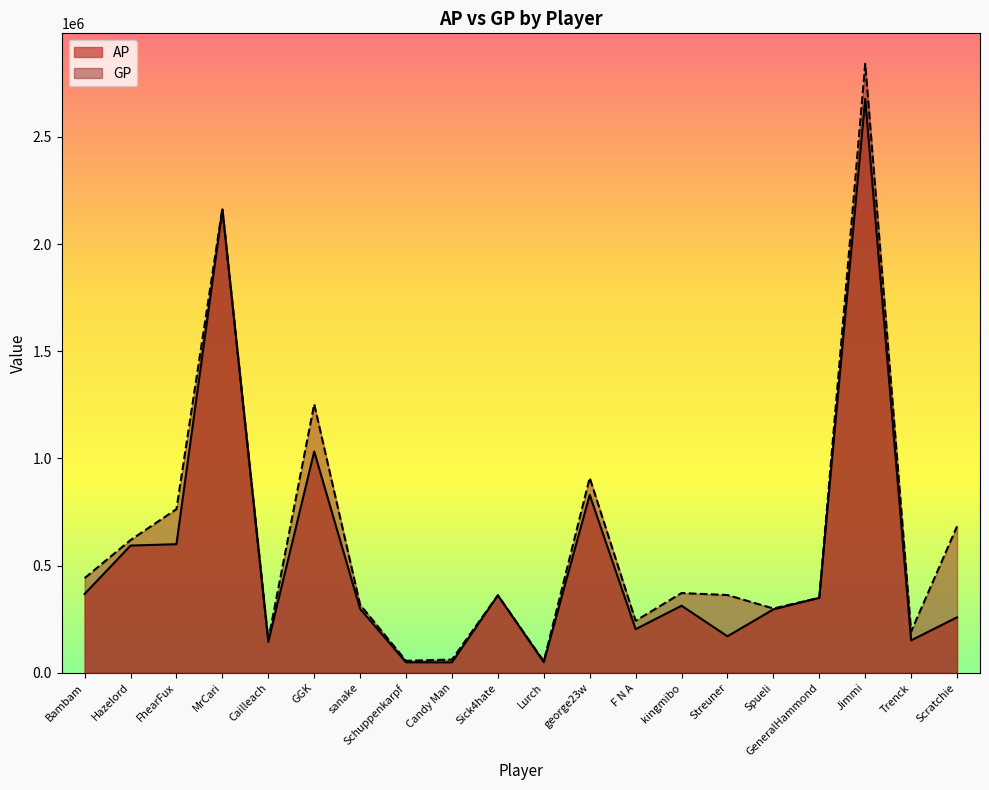

What is the label of the 15th point from the right?

GGK